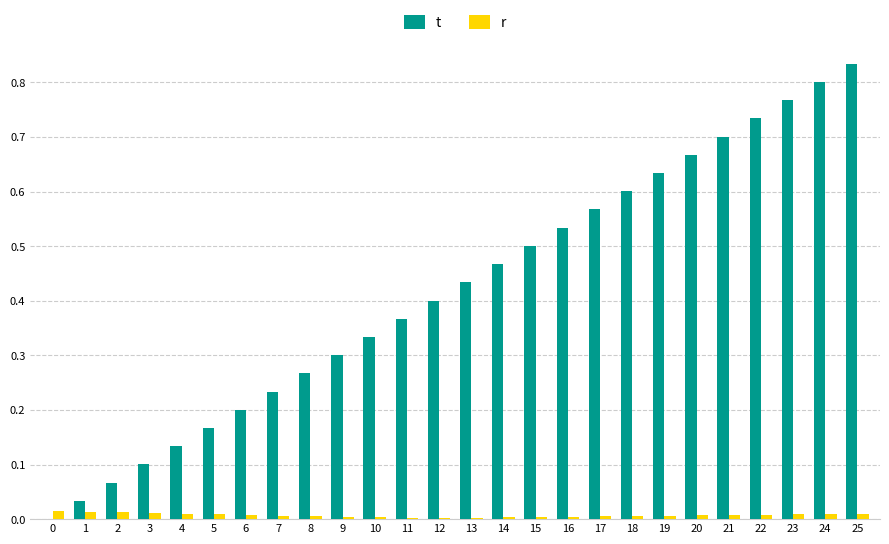

Between 0 and 7, which series saw the biggest shift?

t